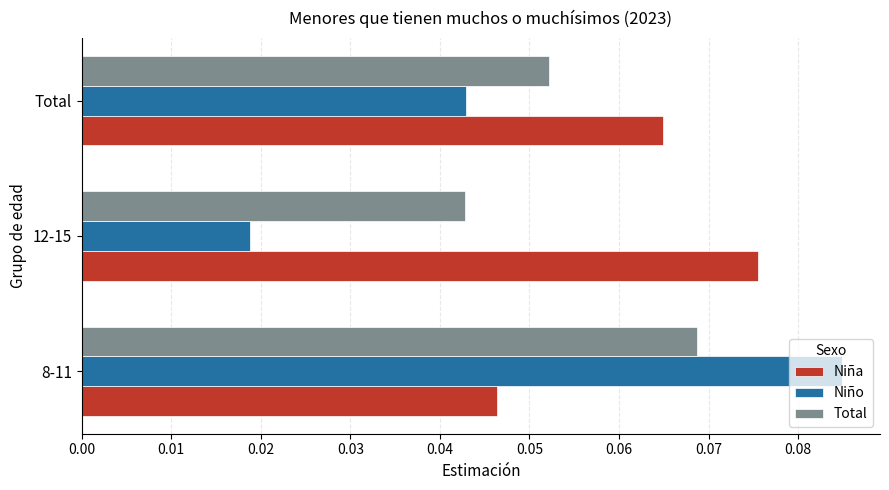

What are all the series names shown in the legend?

Niña, Niño, Total